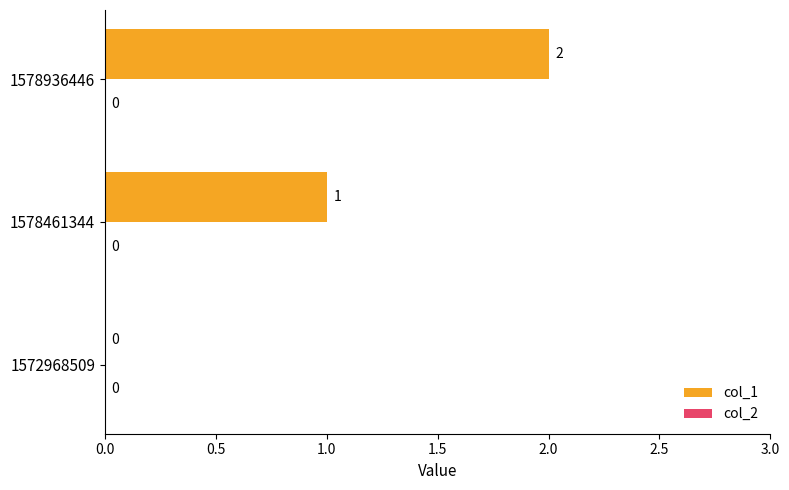

Which label corresponds to the largest value in the chart?

1578936446